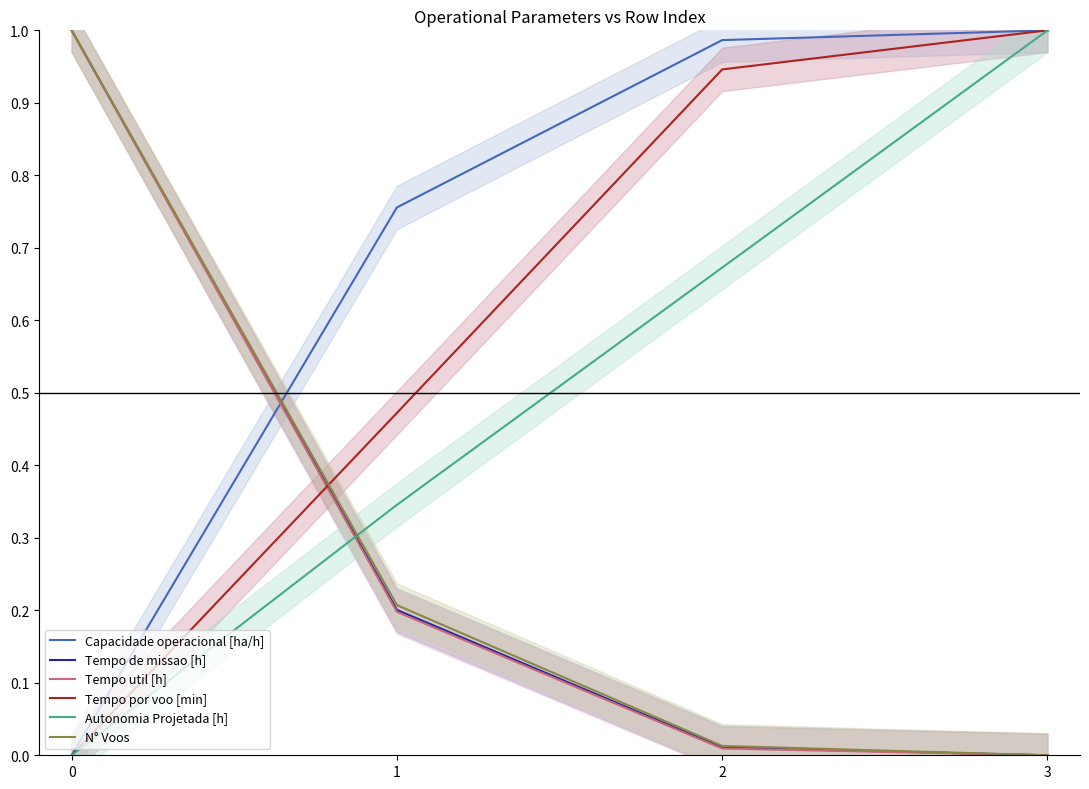

True or false: Autonomia Projetada [h] has more than 0 points higher than both neighbors.

False